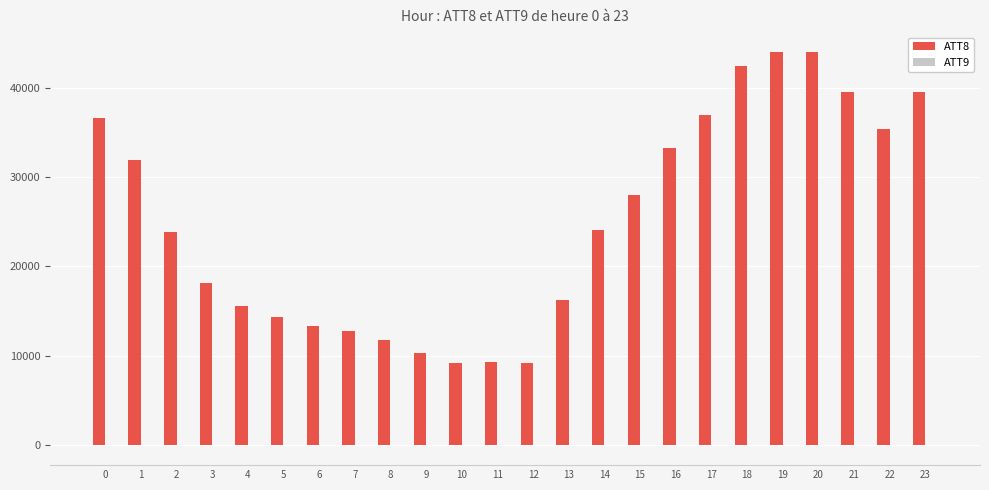

The value of ATT8 at 3 is 18200. True or false?

True